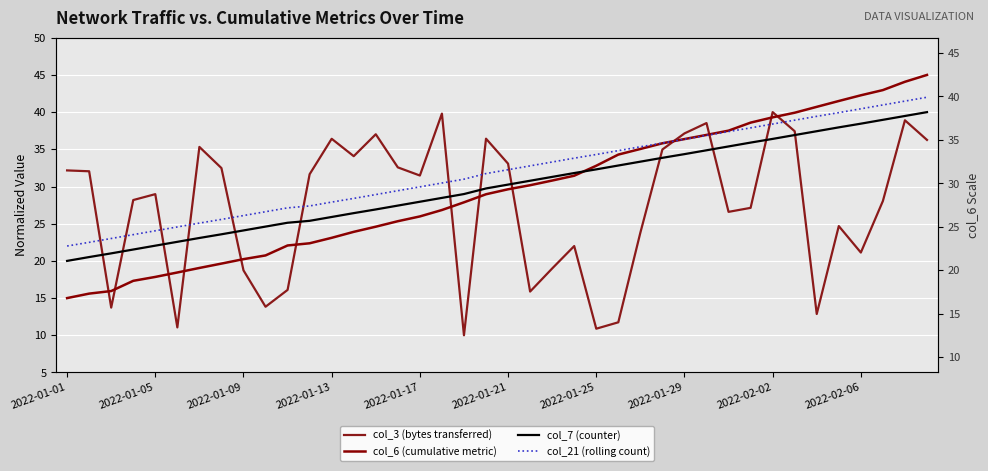

In col_3 (bytes transferred), how many points are higher than both neighbors (excluding endpoints)?

11